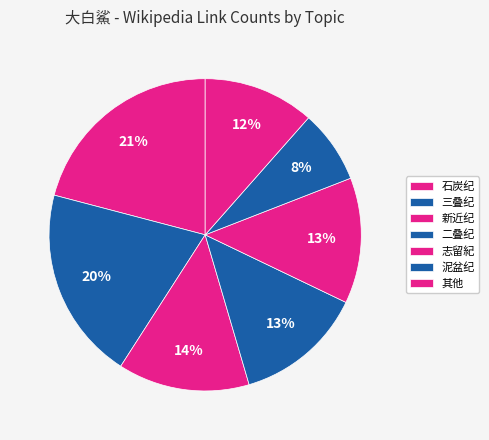

How many segments does this pie chart have?

7